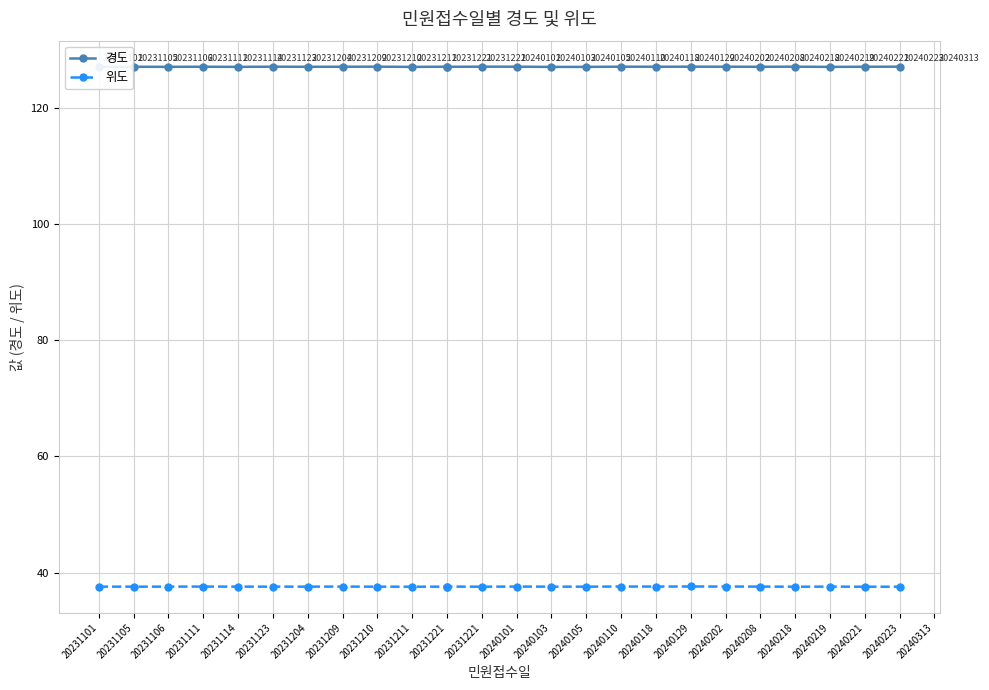

At which category is the sum across all series the highest?

20240129